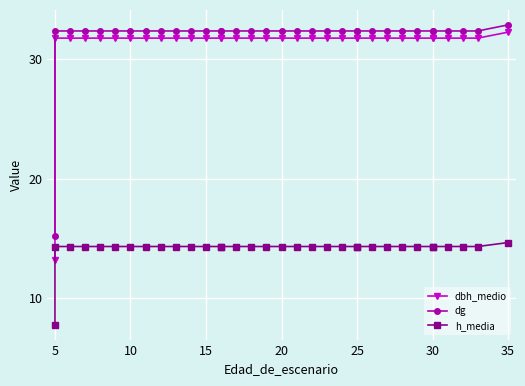

Between 15 and 16, which series saw the biggest shift?

dbh_medio